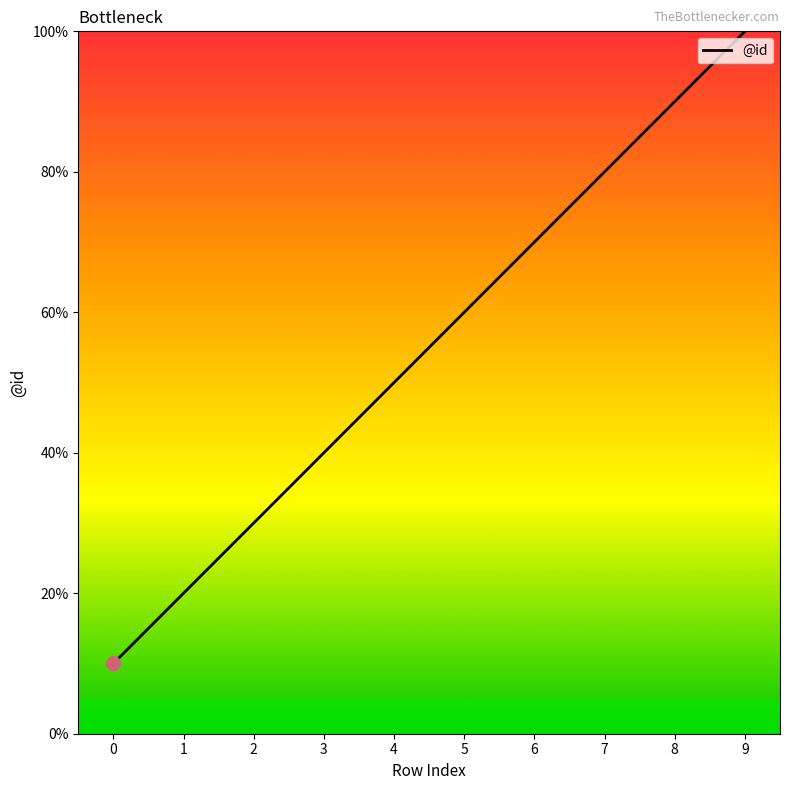

At which label does the data first exceed 6?

6